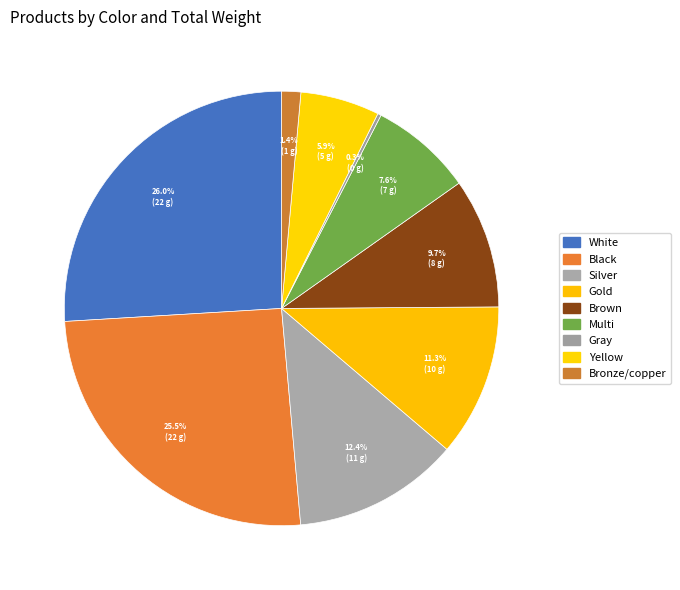

To the nearest percent, what percentage of the pie is Yellow?

6%